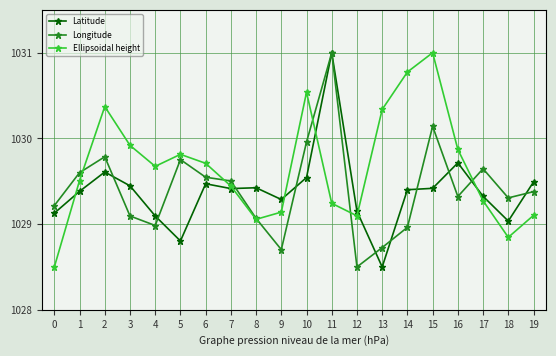

In Ellipsoidal height, how many points are higher than both neighbors (excluding endpoints)?

4